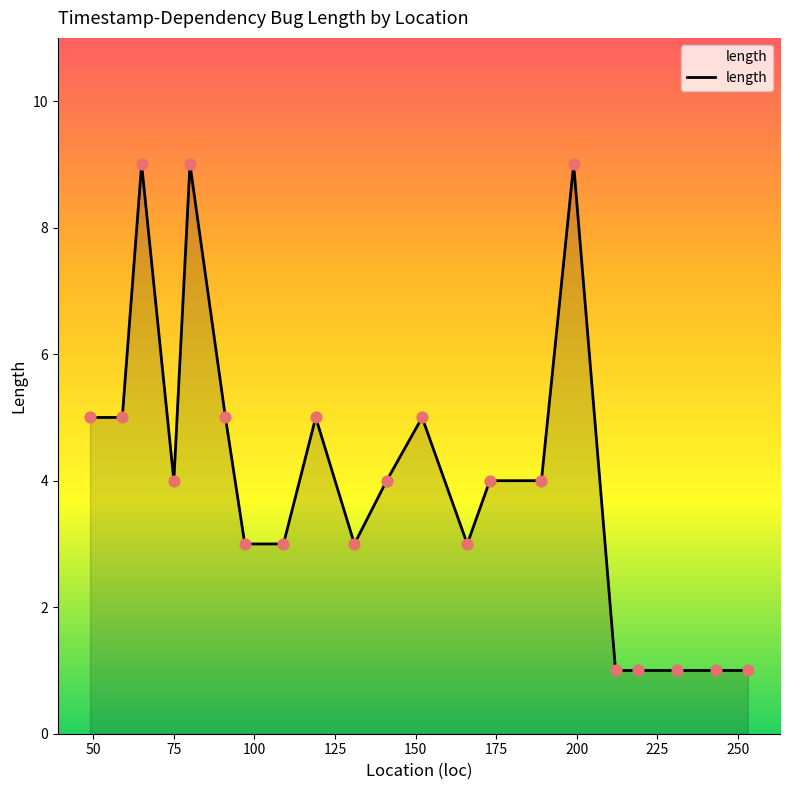

What is the greatest value displayed?

9